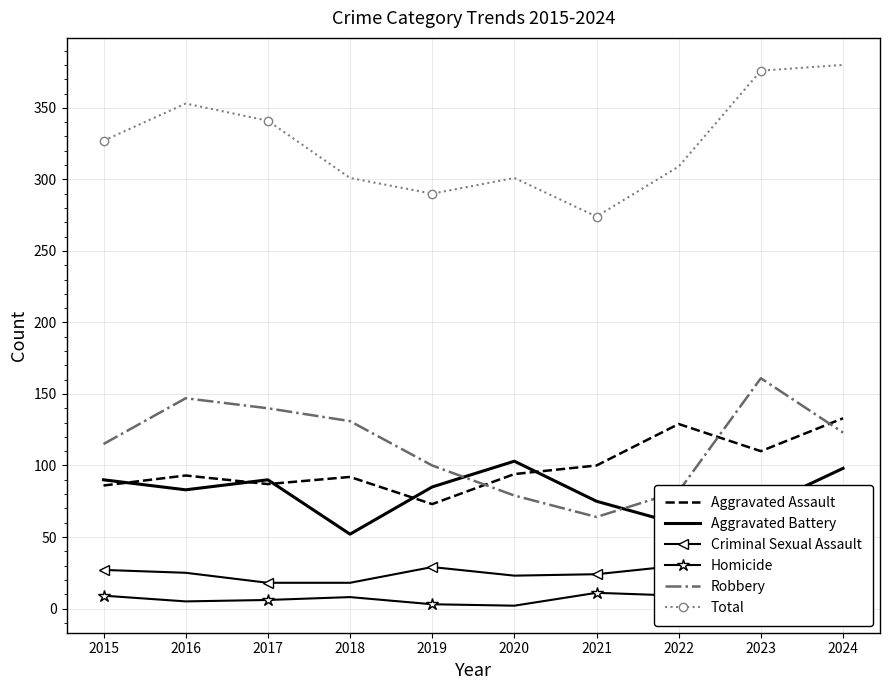

At which category is the sum across all series the highest?

2024